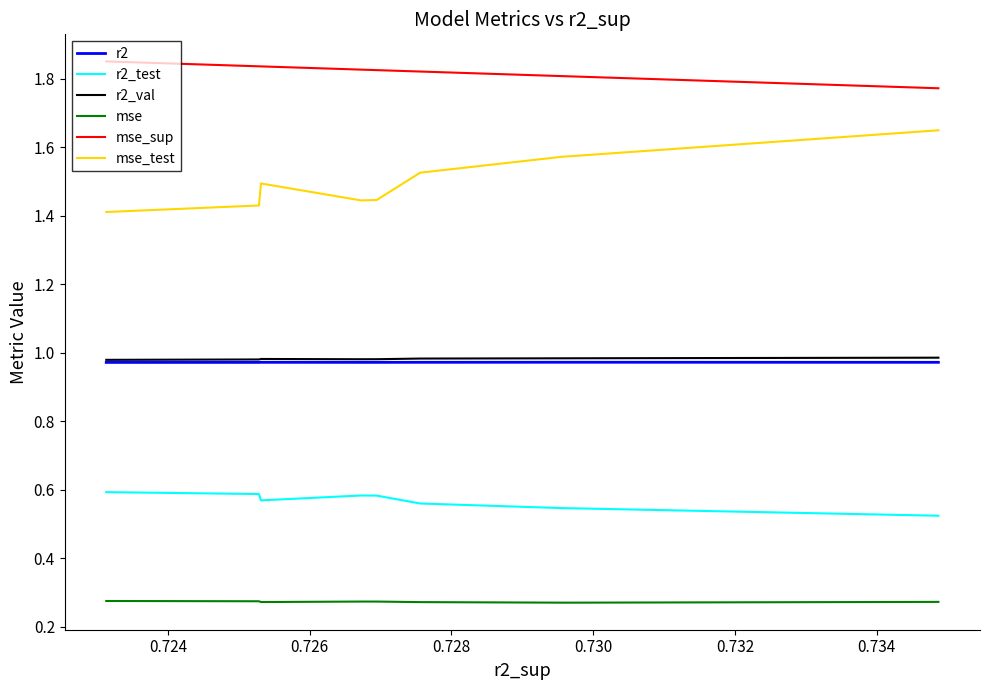

What is the minimum value shown in the chart?

0.3